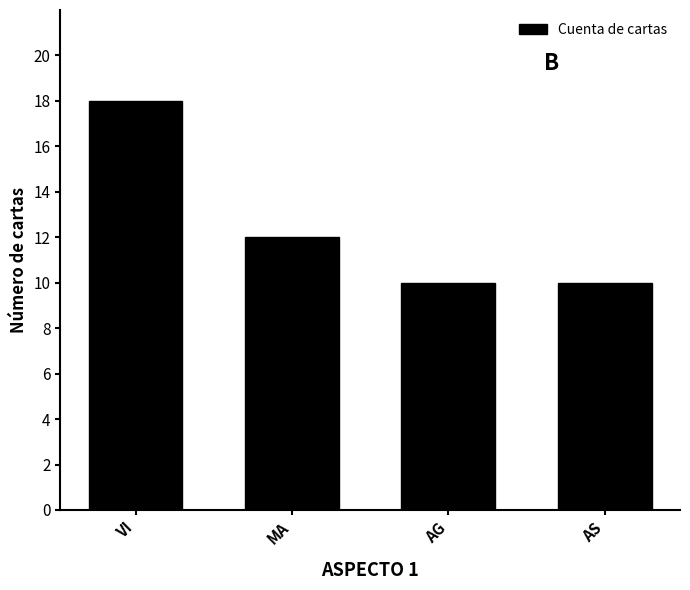

What is the change in value from VI to AG?

-8